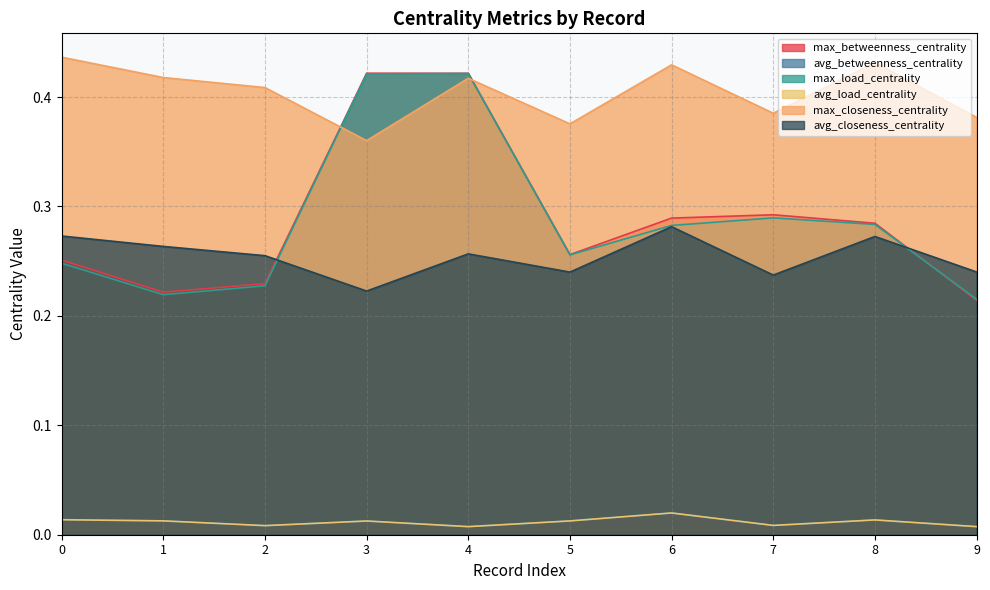

Is the value of avg_load_centrality at 3 greater than the value of avg_betweenness_centrality at 9?

Yes